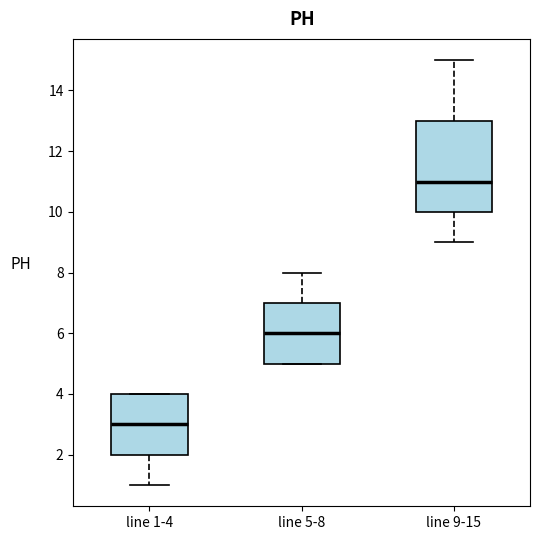

Where is the lower edge of the box for line 5-8 on the y-axis? The values are not printed on the chart, so give them approximately, as read against the axis.

5